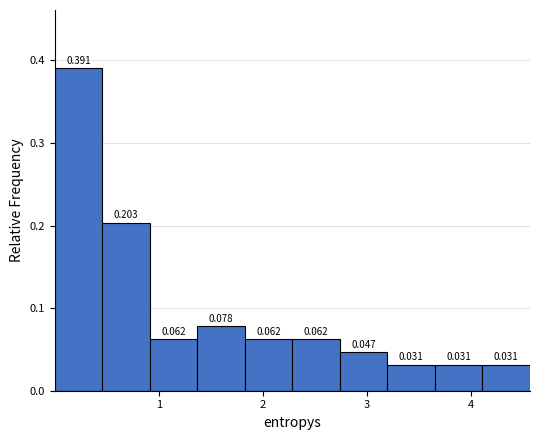

Over which range of the x-axis is the bar tallest?

0.0 to 0.5